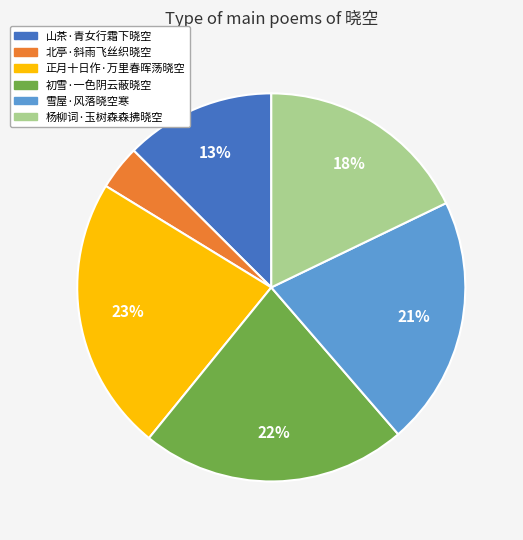

Which slice is the largest?

正月十日作·万里春晖荡晓空